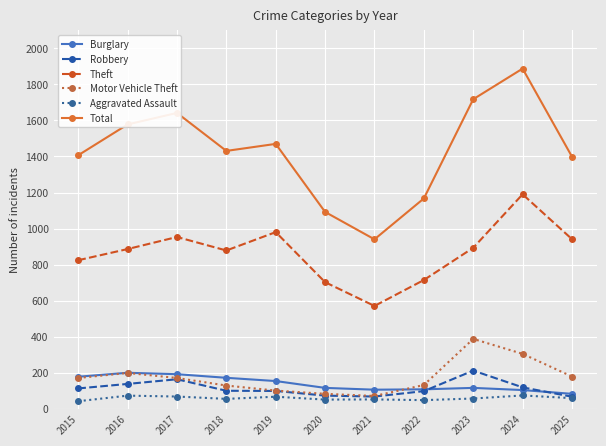

Which category has the highest value in the Theft series?

2024